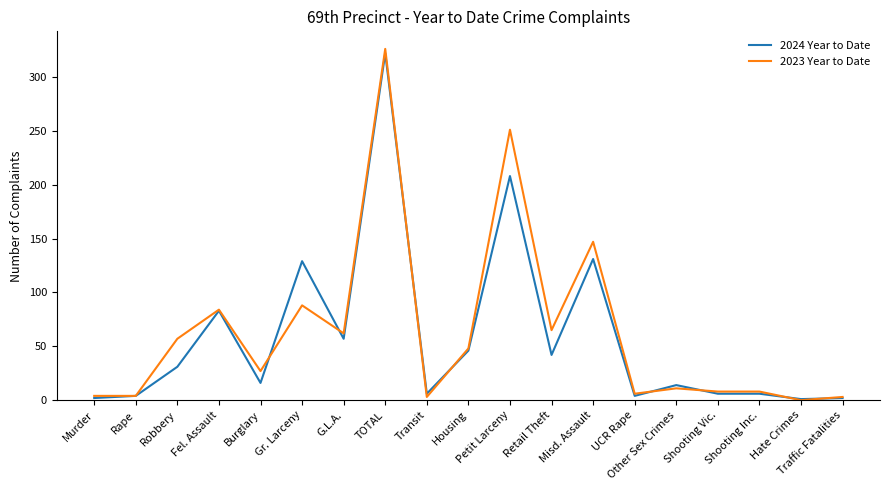

What is the sum of the 2024 Year to Date values at Transit and Burglary?

22